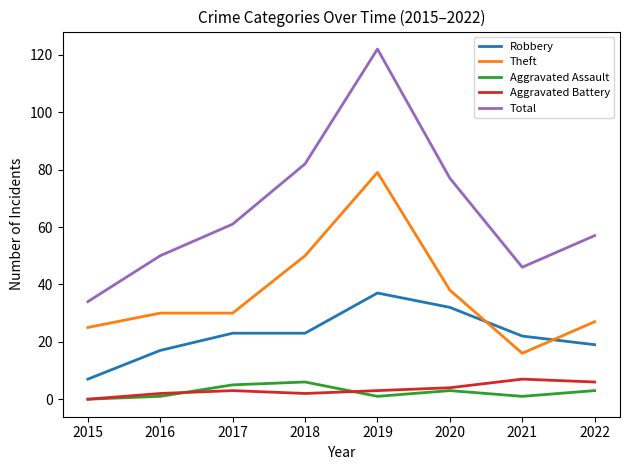

In Aggravated Battery, how many points are lower than both neighbors (excluding endpoints)?

1